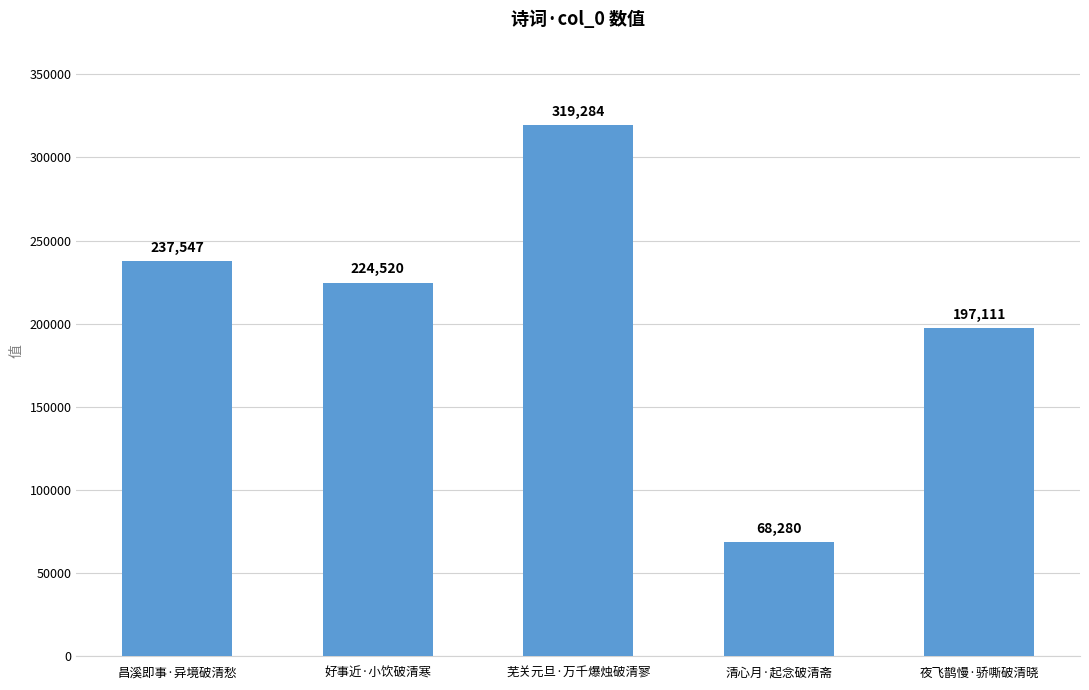

What is the label of the 5th bar from the right?

昌溪即事·异境破清愁